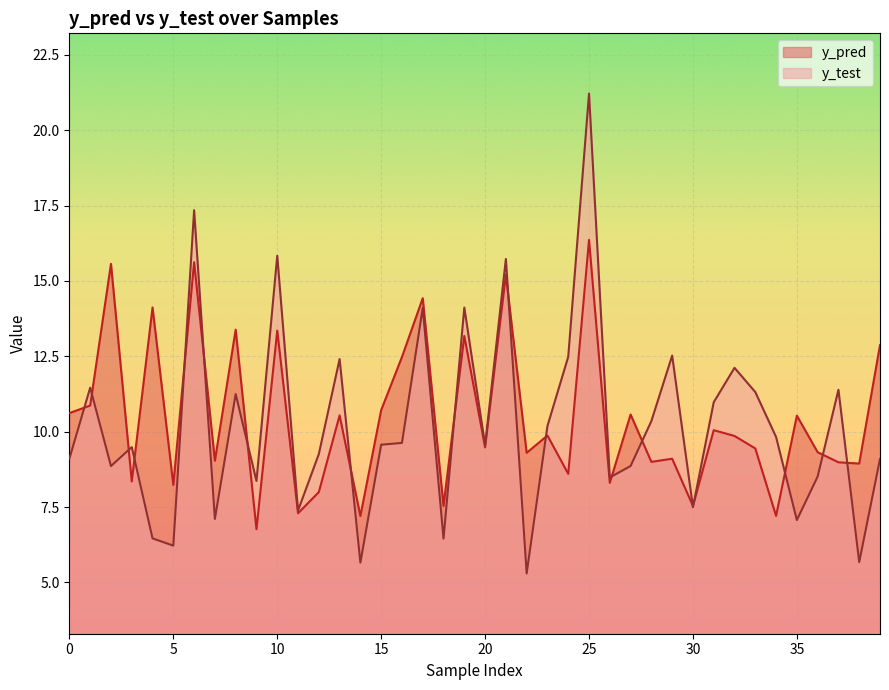

True or false: y_test and y_pred cross at least once.

True